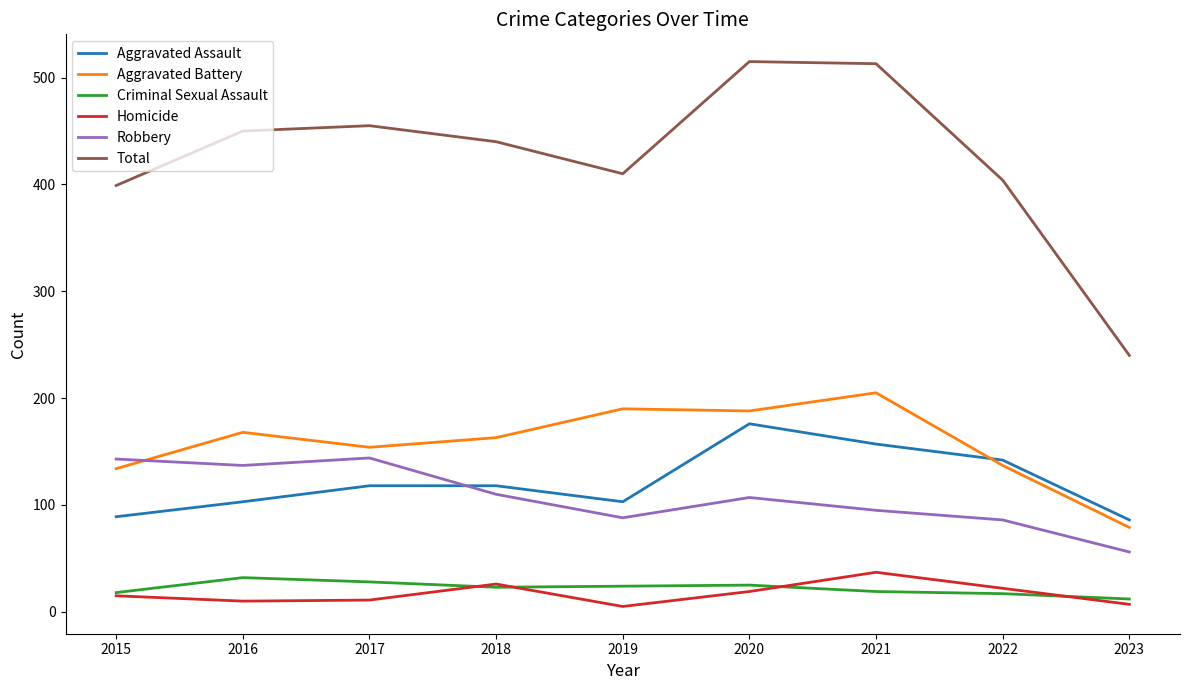

True or false: Criminal Sexual Assault has a value of 25 at 2020.

True